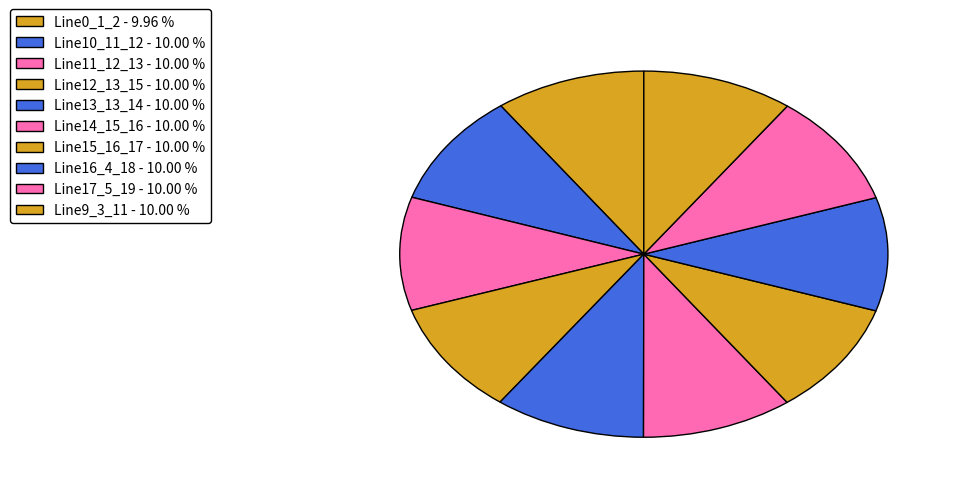

True or false: Line0_1_2 accounts for 10% of the total.

True